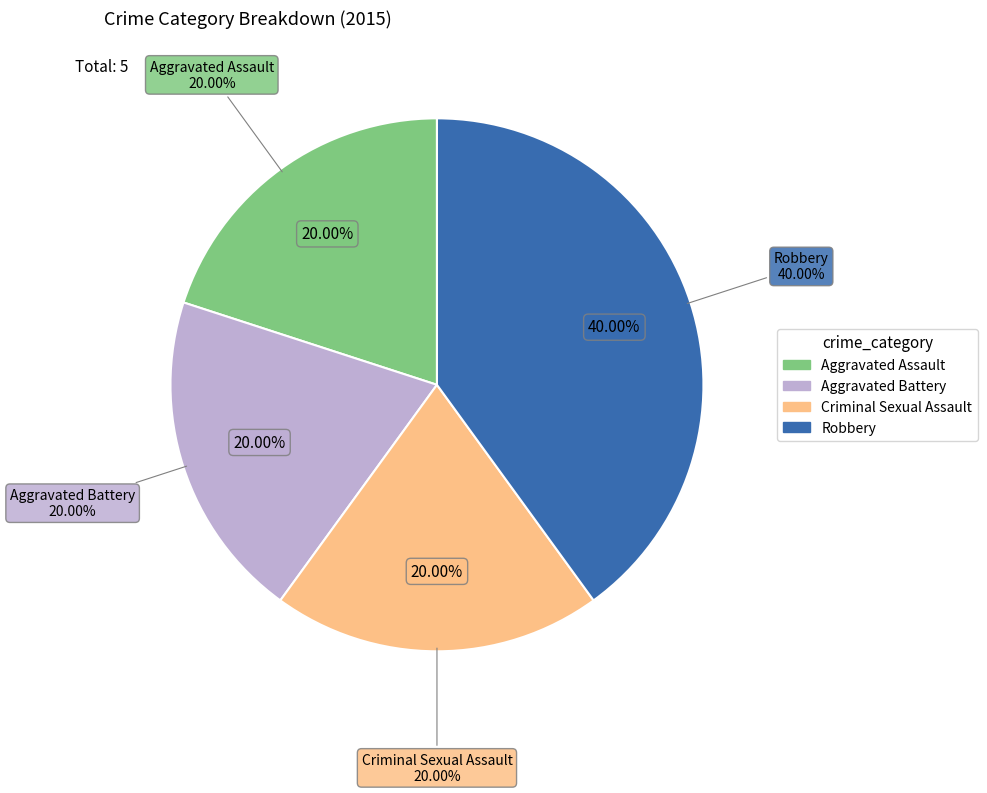

The Robbery slice represents 31% of the pie. True or false?

False